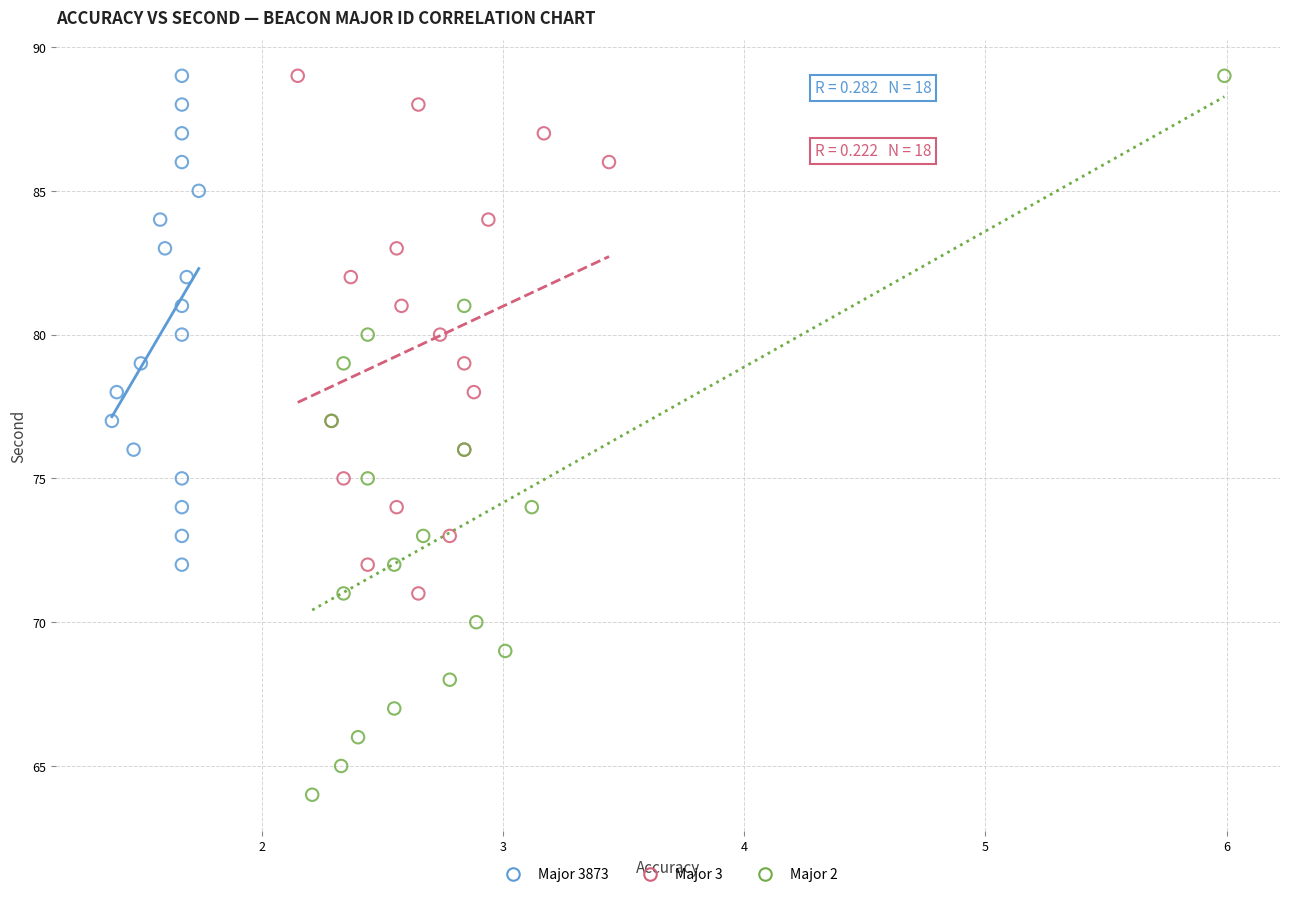

What are all the series names shown in the legend?

Major 3873, Major 3, Major 2